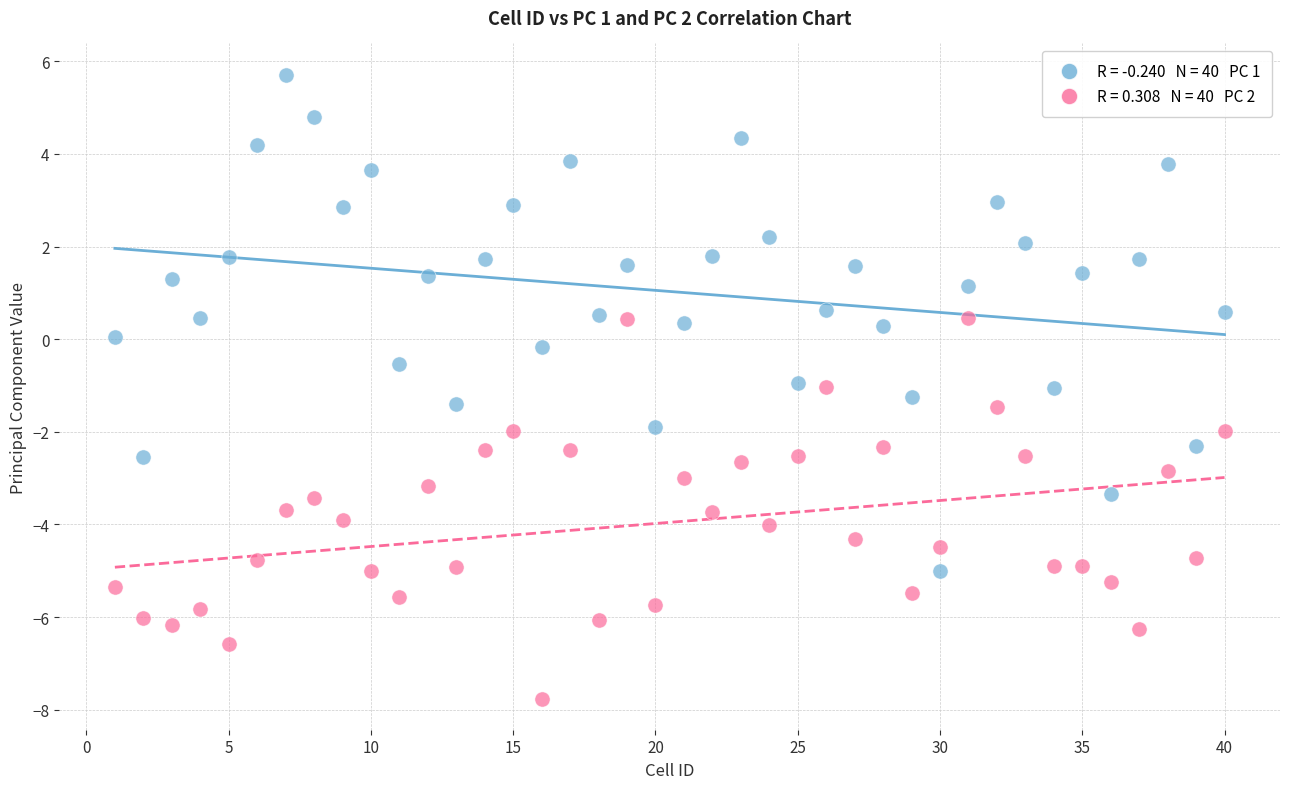

Across all data points, what is the range of X values (max minus min)?

39.0